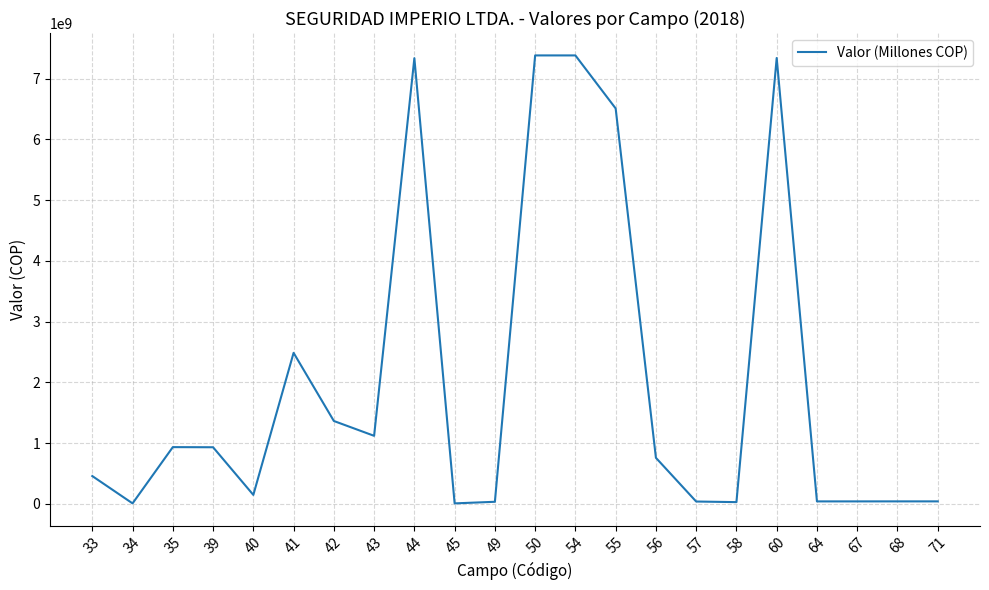

The value at 41 is 4383952638. True or false?

False